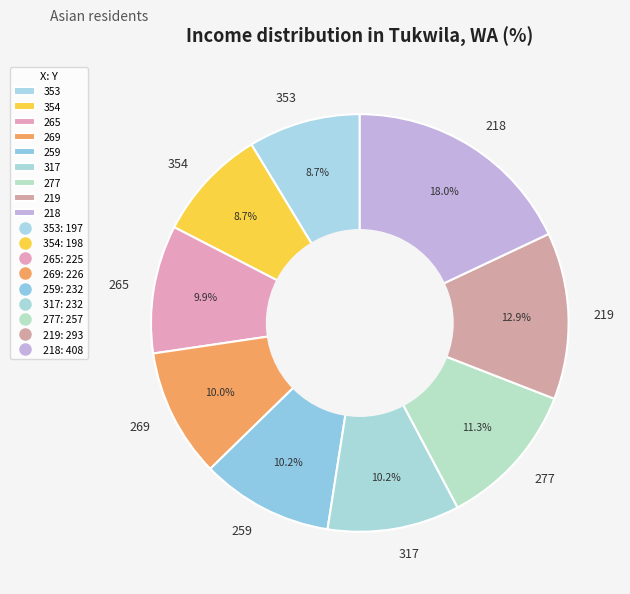

To the nearest percent, what is the combined percentage of 269 and 218?

28%